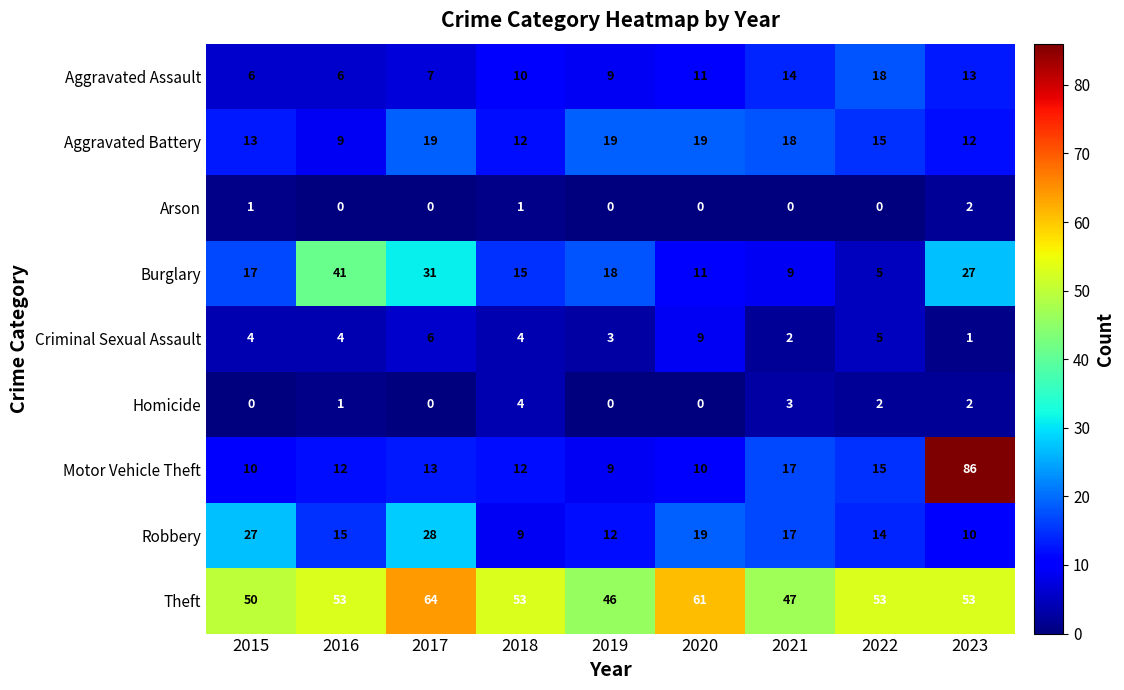

What is the maximum value shown in the chart?

86